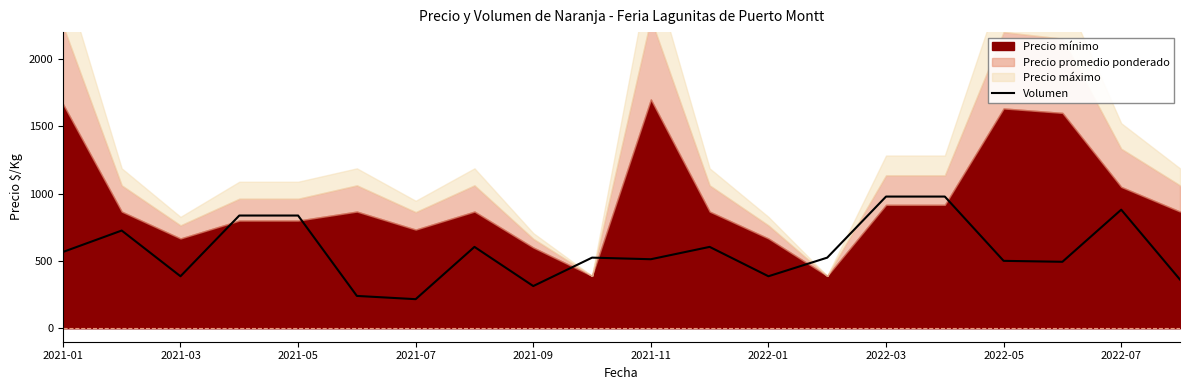

What is the minimum value for Volumen?

216.1